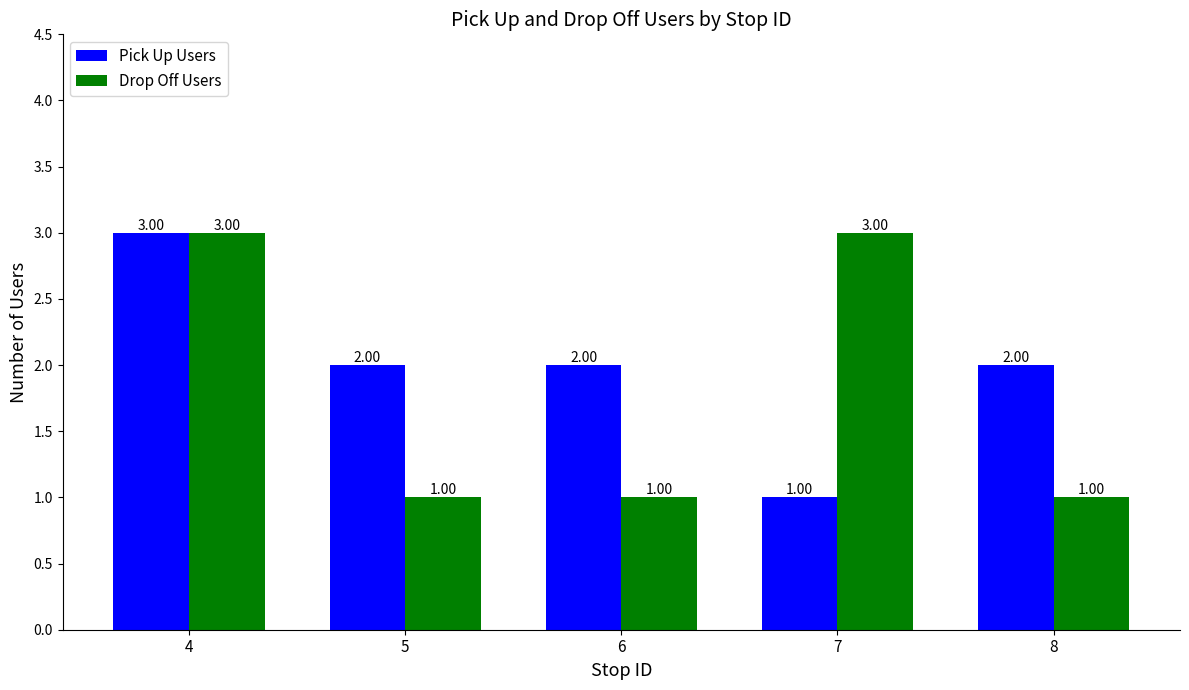

What is the difference between the maximum and second lowest values in the Drop Off Users series?

2